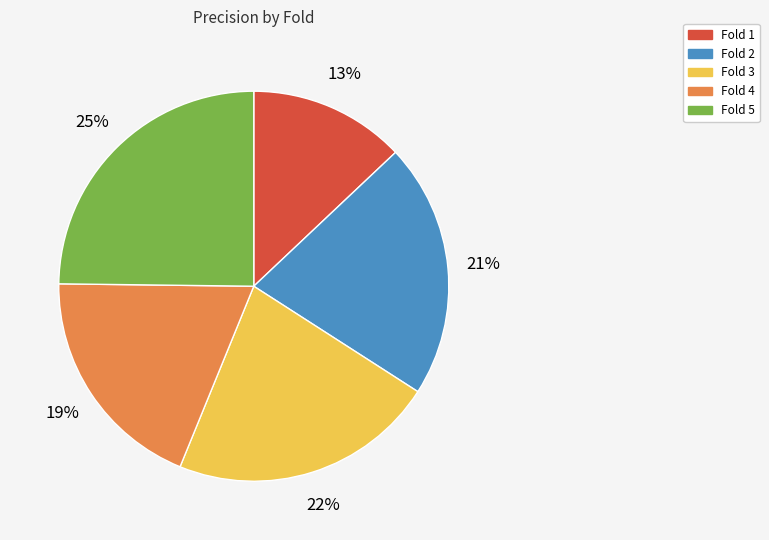

To the nearest percent, what is the difference between the largest and smallest slice percentages?

12%